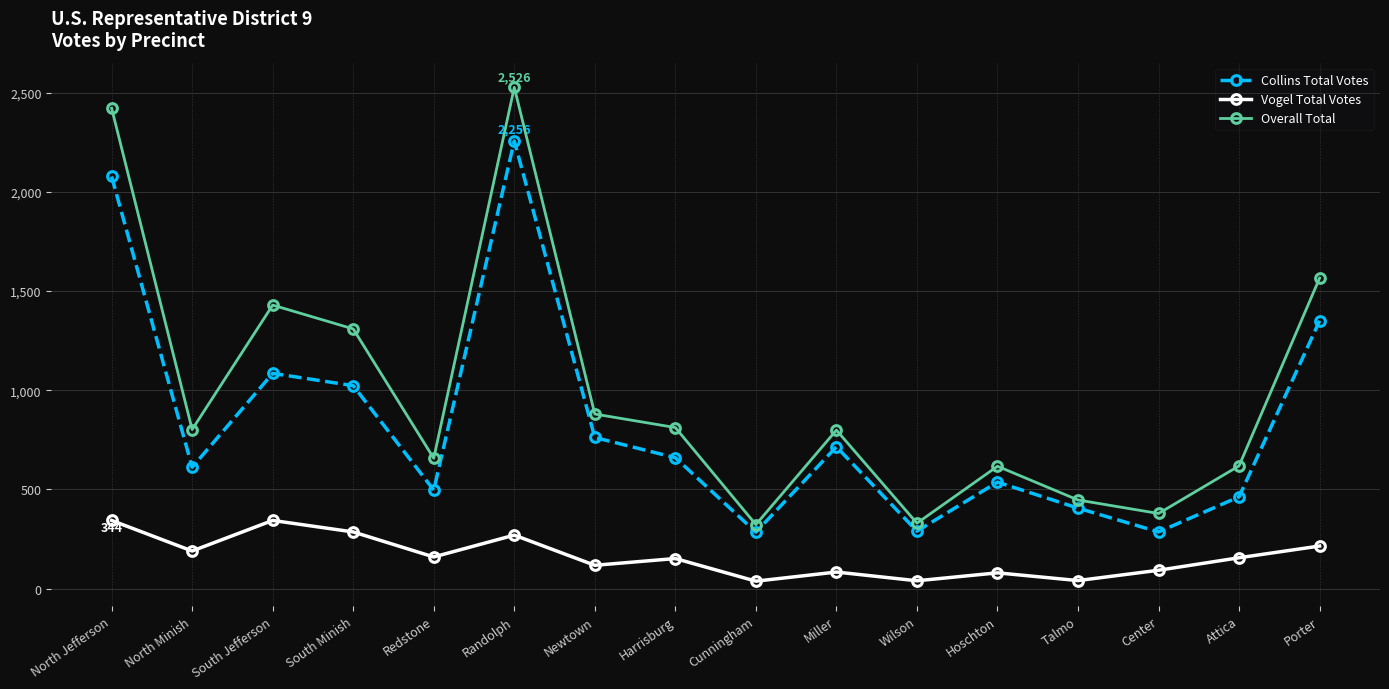

At which category does the chart reach its peak across all series?

Randolph